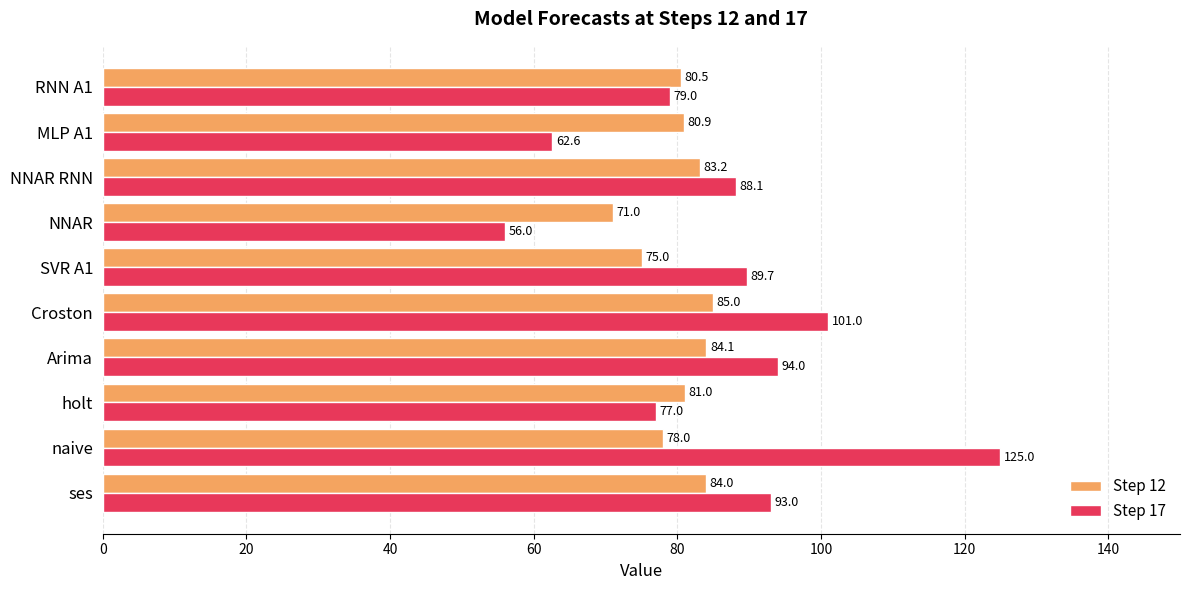

Where is Step 17 nearest to the value 90?

SVR A1